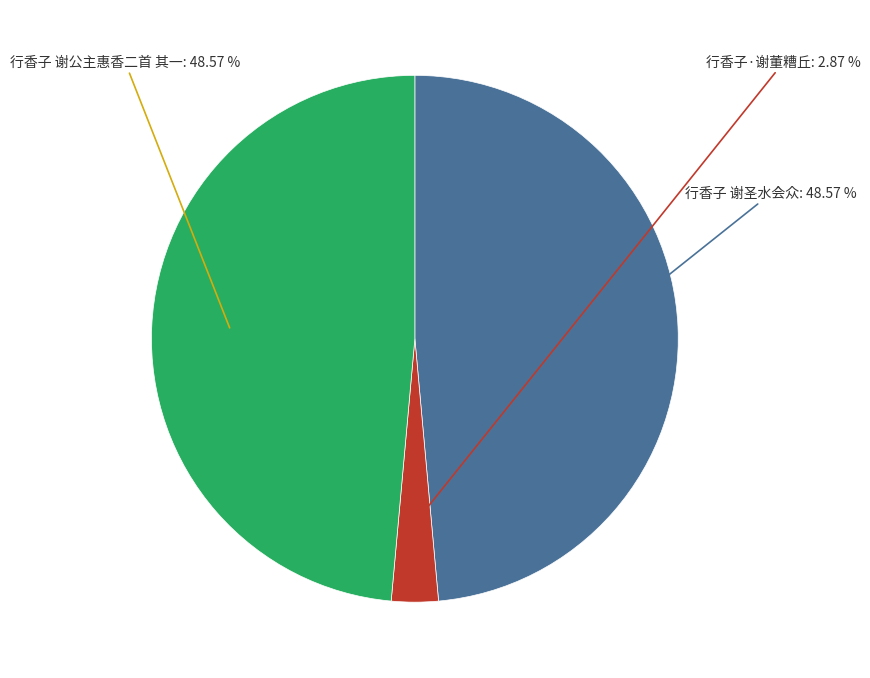

Is there a majority slice in this chart?

No